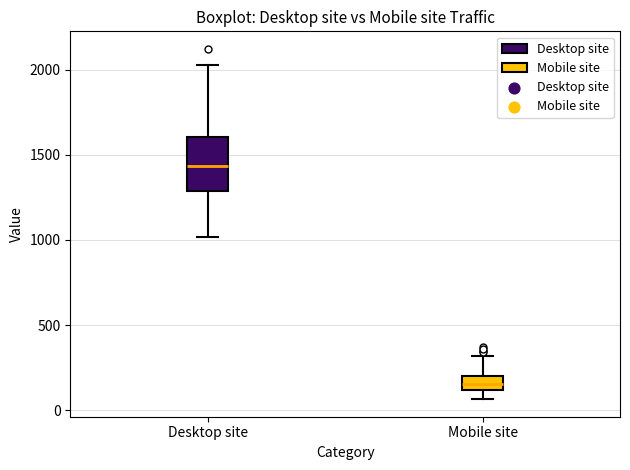

Which box has the highest median line?

Desktop site